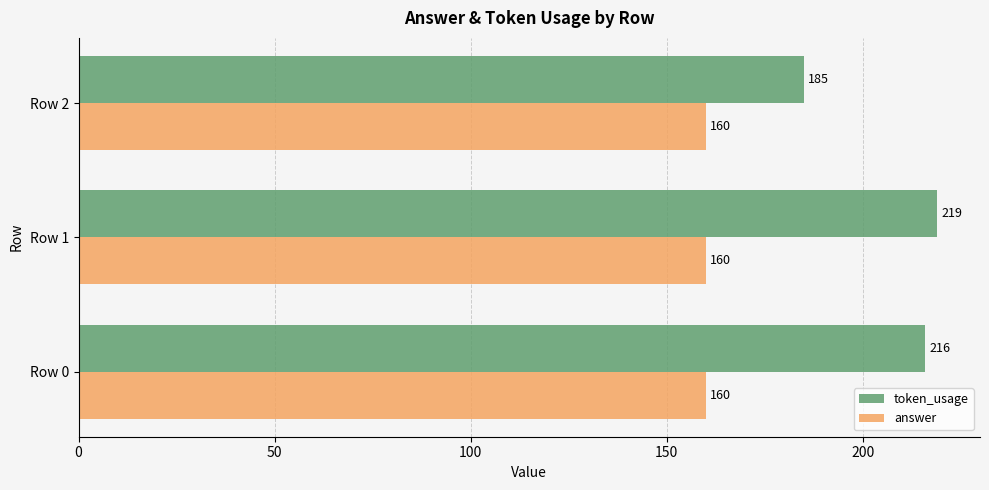

How many categories are shown in the chart?

3